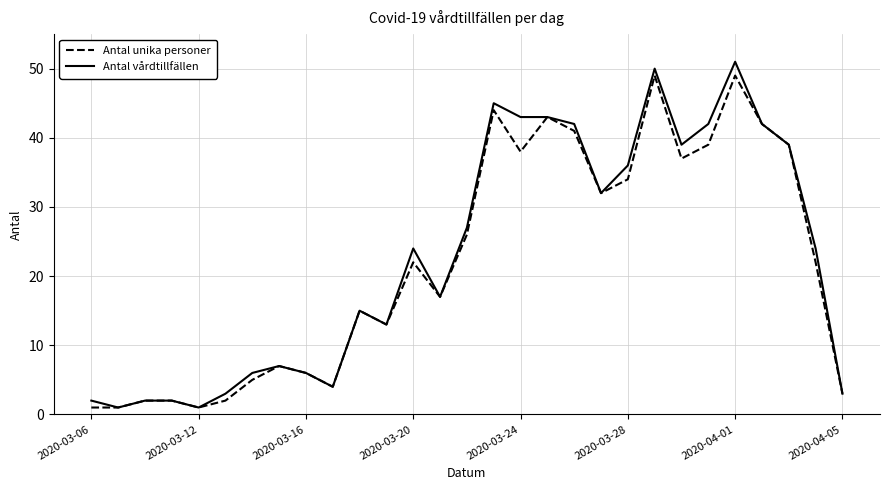

What is the sum of all Antal vårdtillfällen values?

661